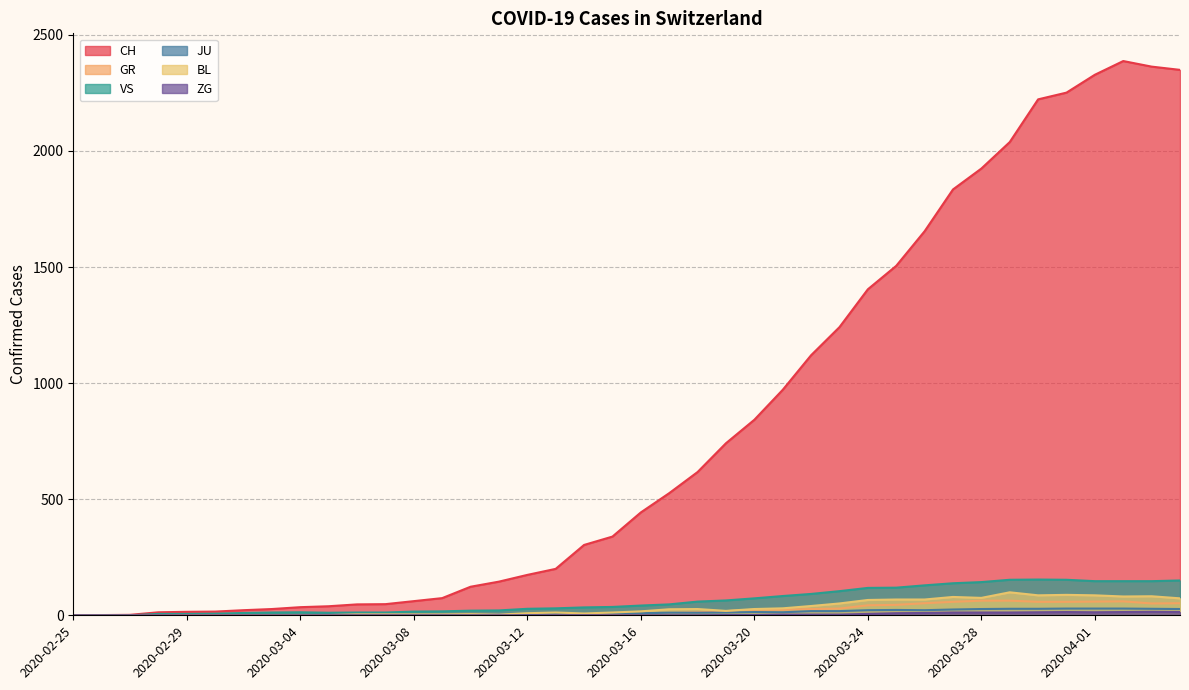

True or false: CH has more than 2 interior local peaks.

False